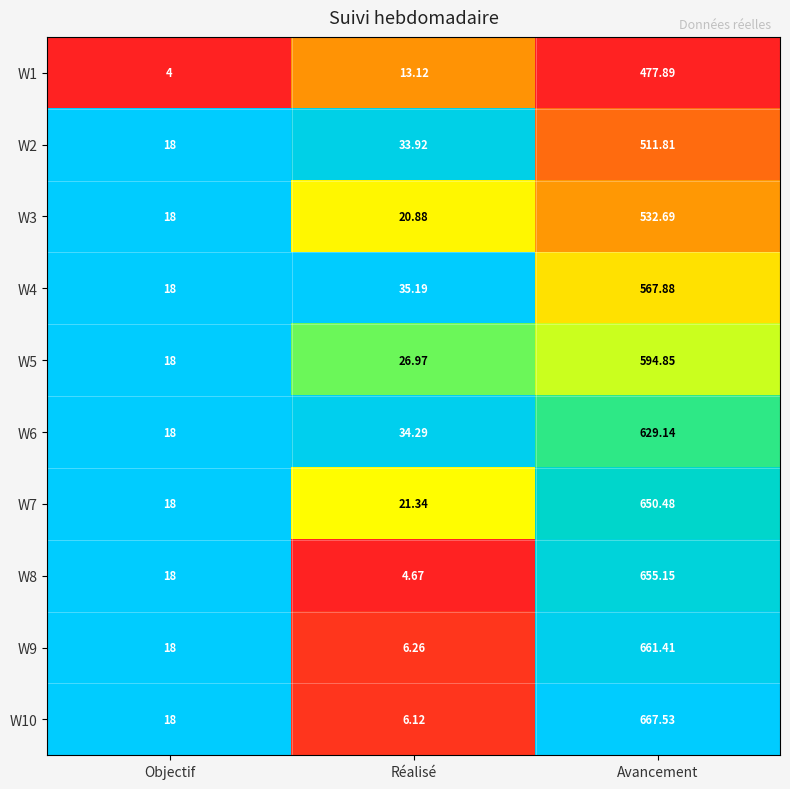

At which category is the sum across all series the highest?

Avancement